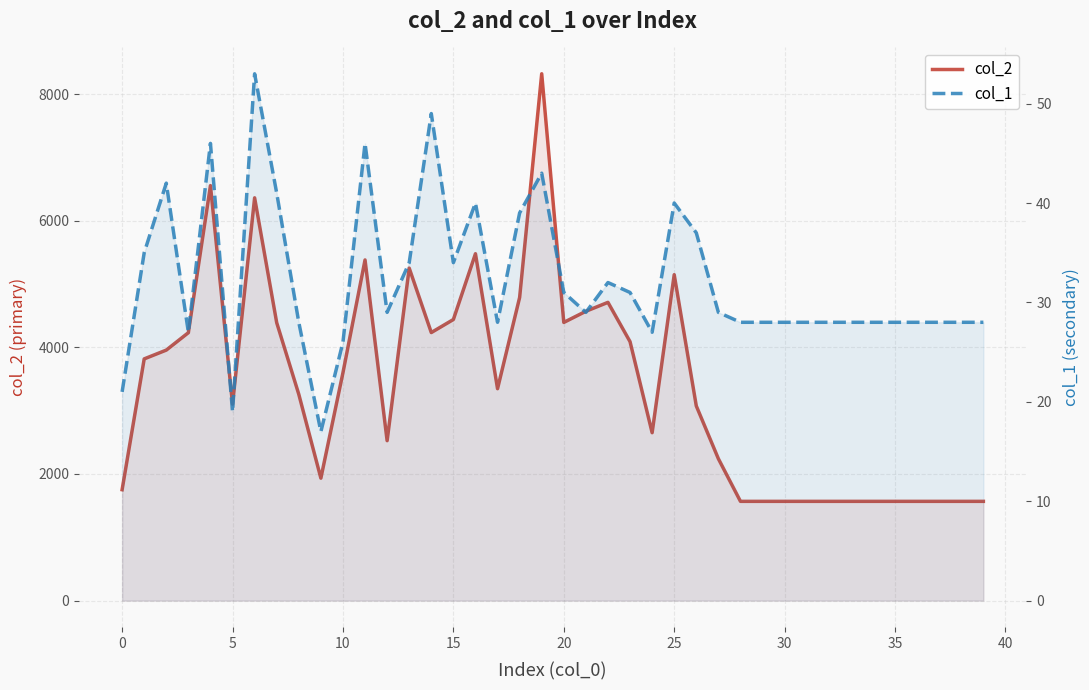

What is the sum of all col_1 values?

1289